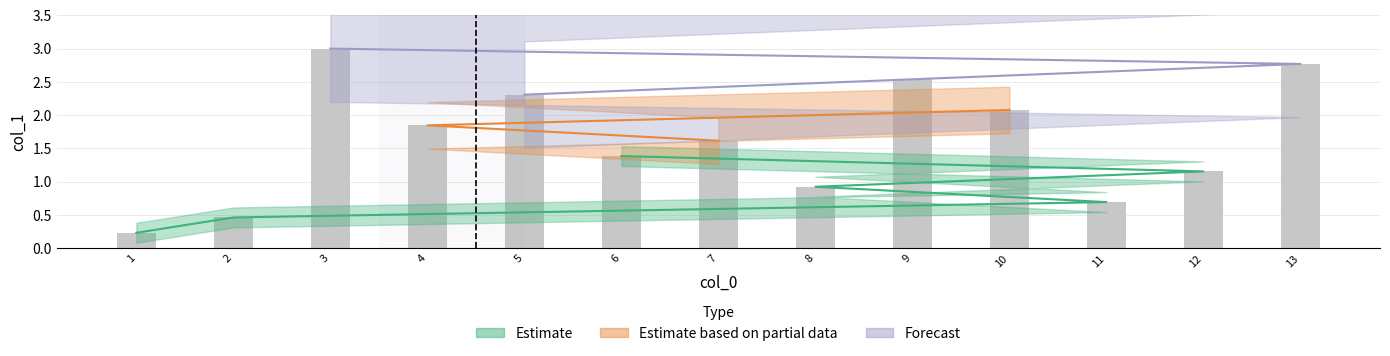

Which category has the lowest value across all series?

1